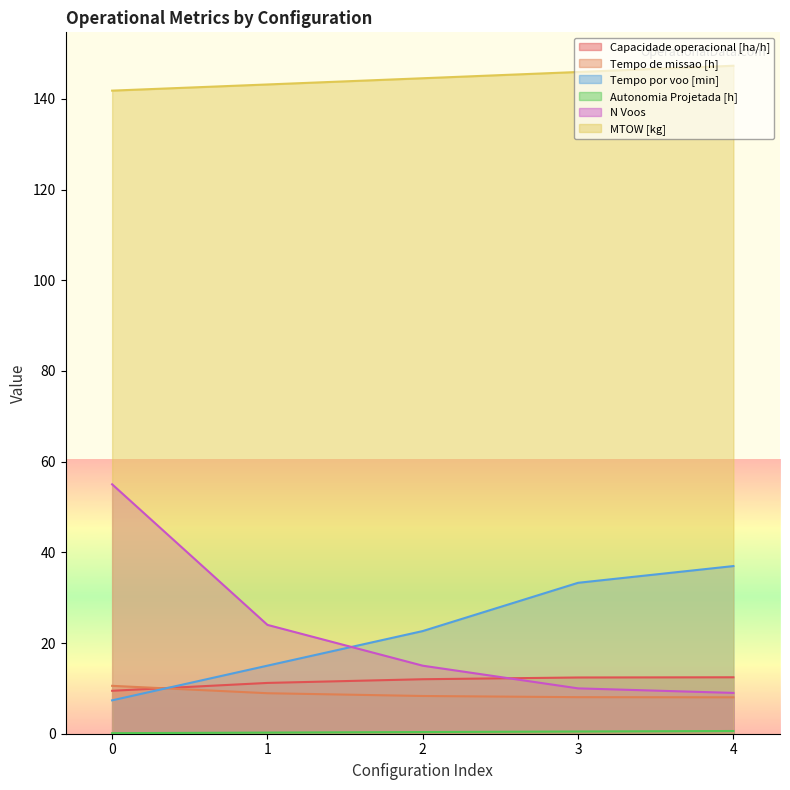

True or false: MTOW [kg] and Tempo por voo [min] intersect in this chart.

False